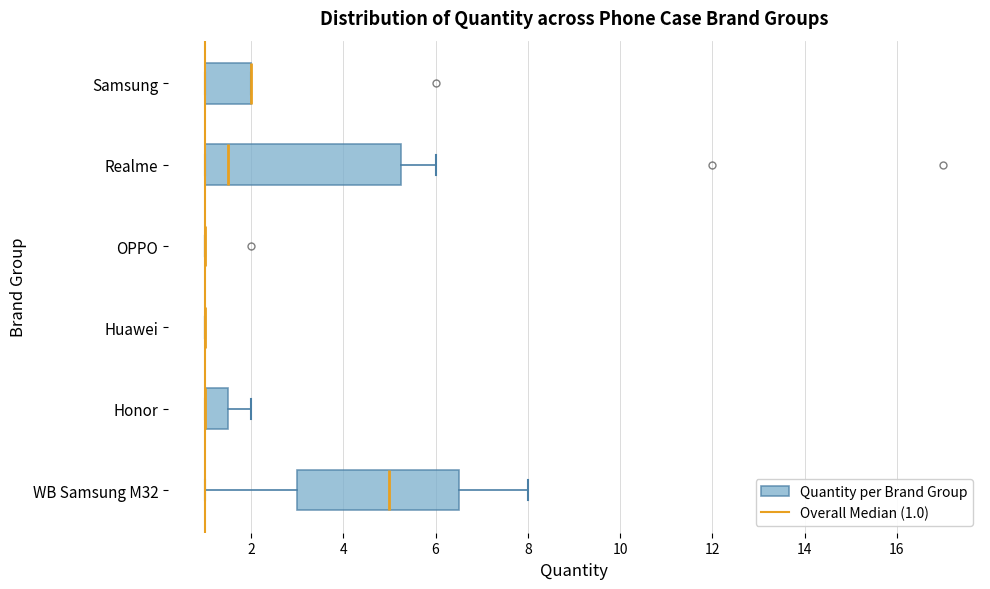

Which box is the widest, from its left edge to its right edge?

Realme